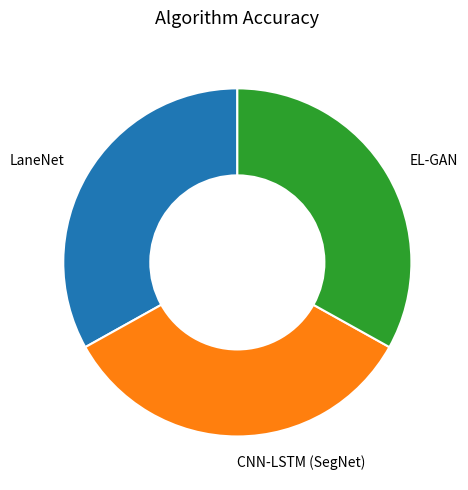

Is it true that EL-GAN is 33% of the pie?

True